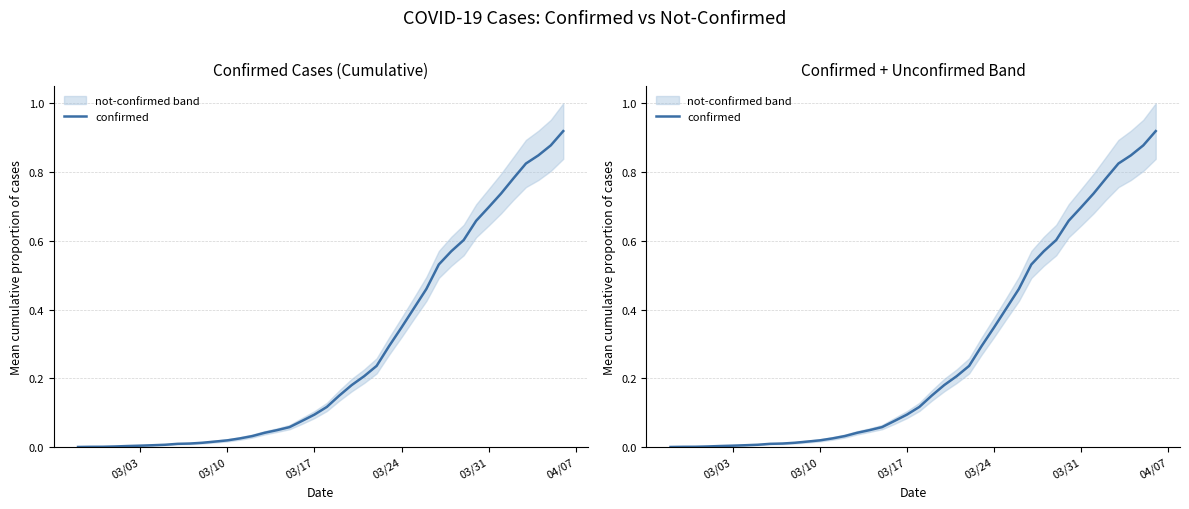

The chart shows a value of 1.2 at 03/31. True or false?

False